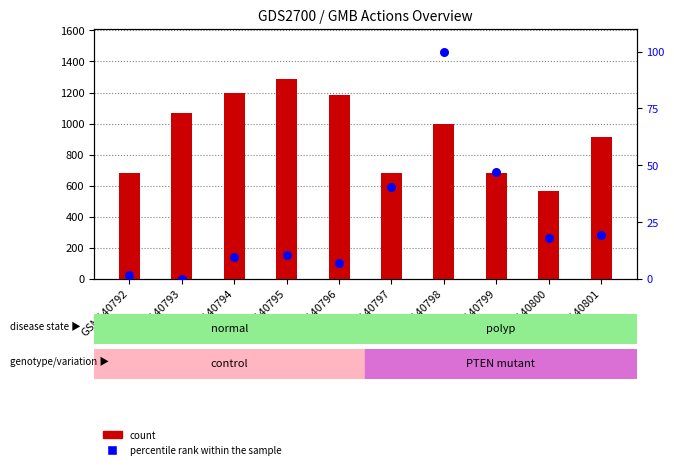

Is the value of percentile rank within the sample at GSM140798 greater than the value of count at GSM140796?

No